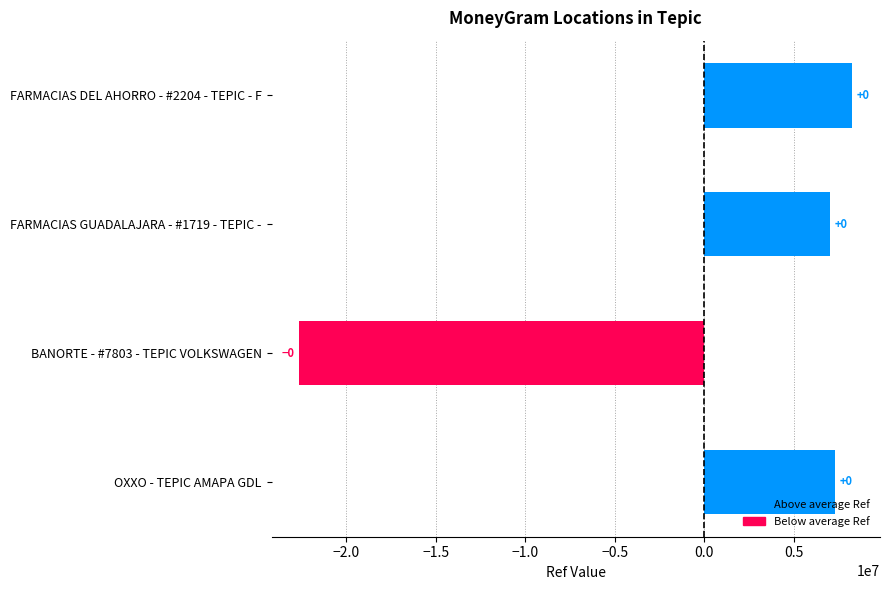

How many bars are there in total?

4